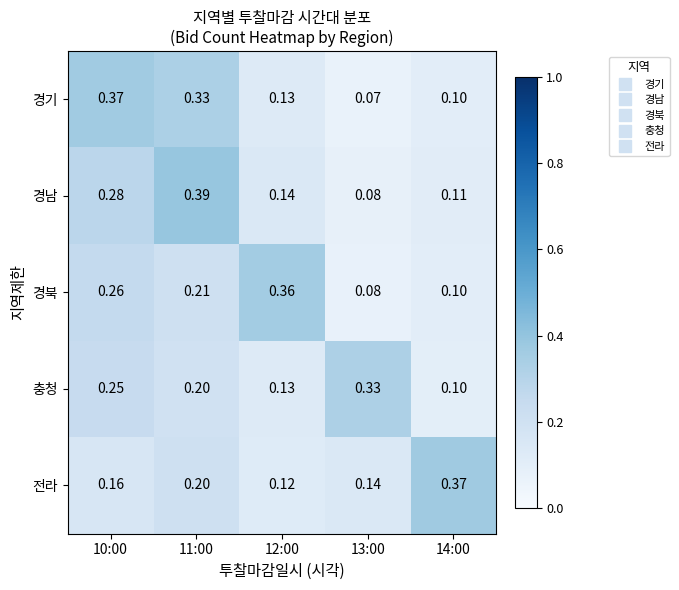

Which category has the lowest value across all series?

13:00